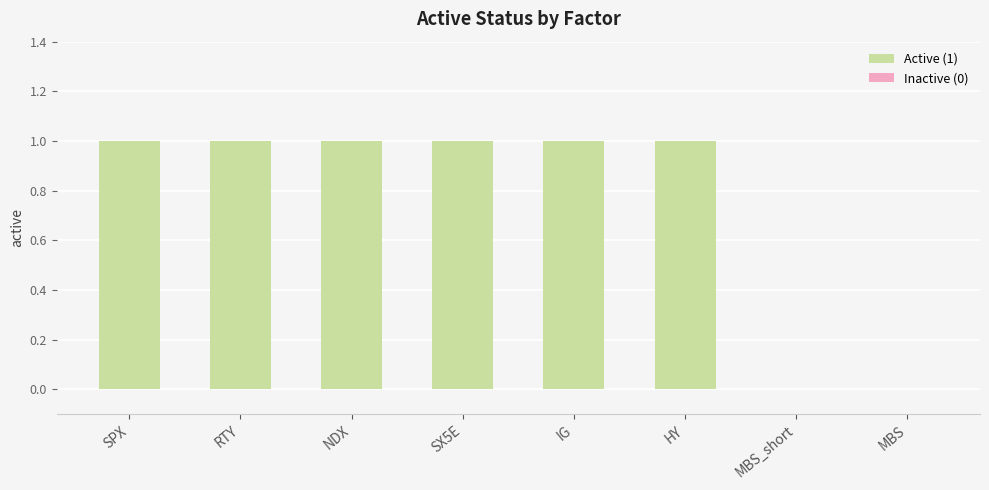

How many bars are there in total?

8